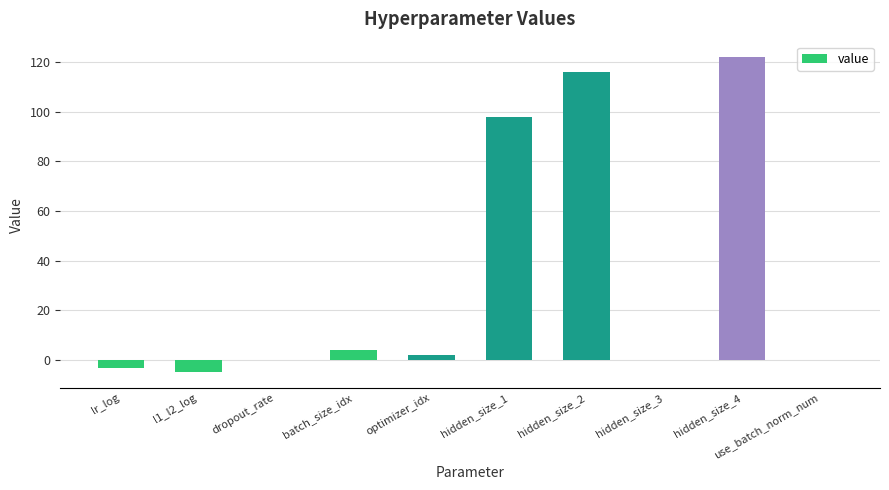

The value at hidden_size_2 is 116.0. True or false?

True